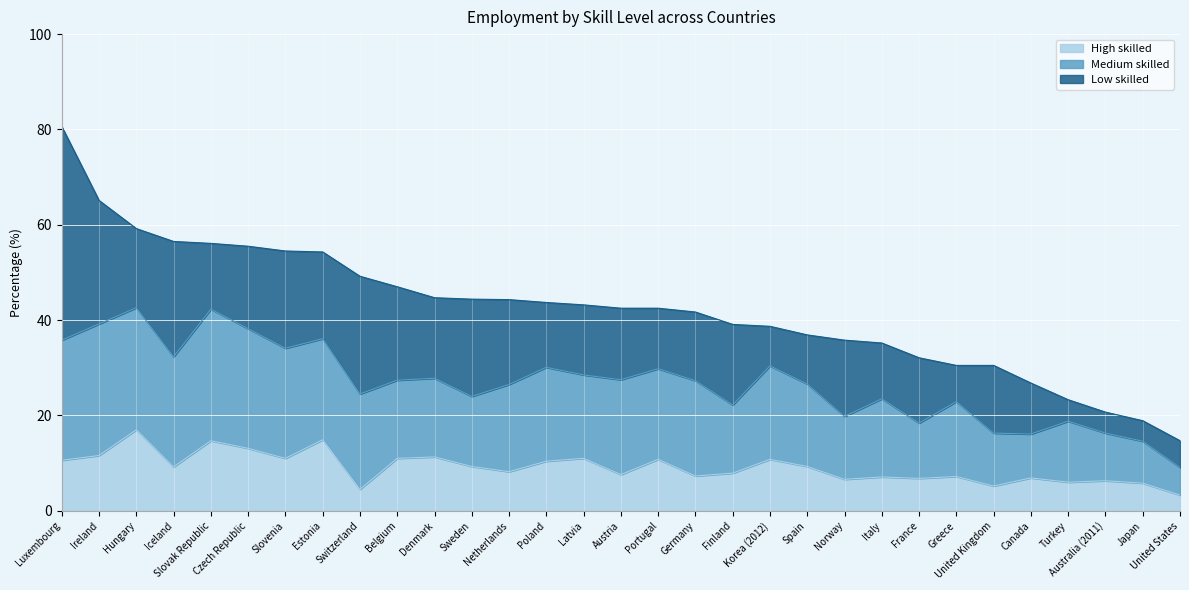

What is the label of the 10th point from the left?

Belgium